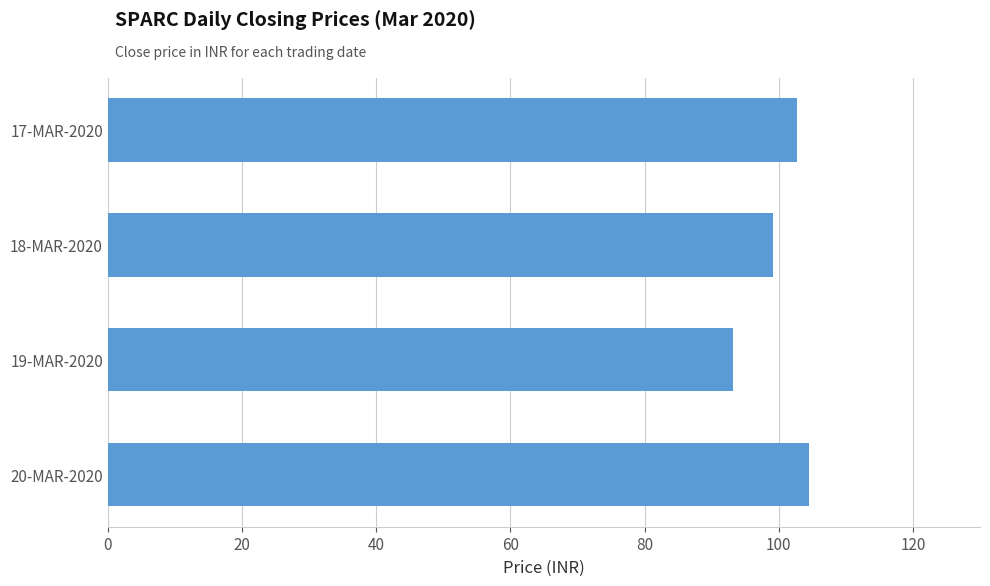

Which category has the lowest value across all series?

19-MAR-2020